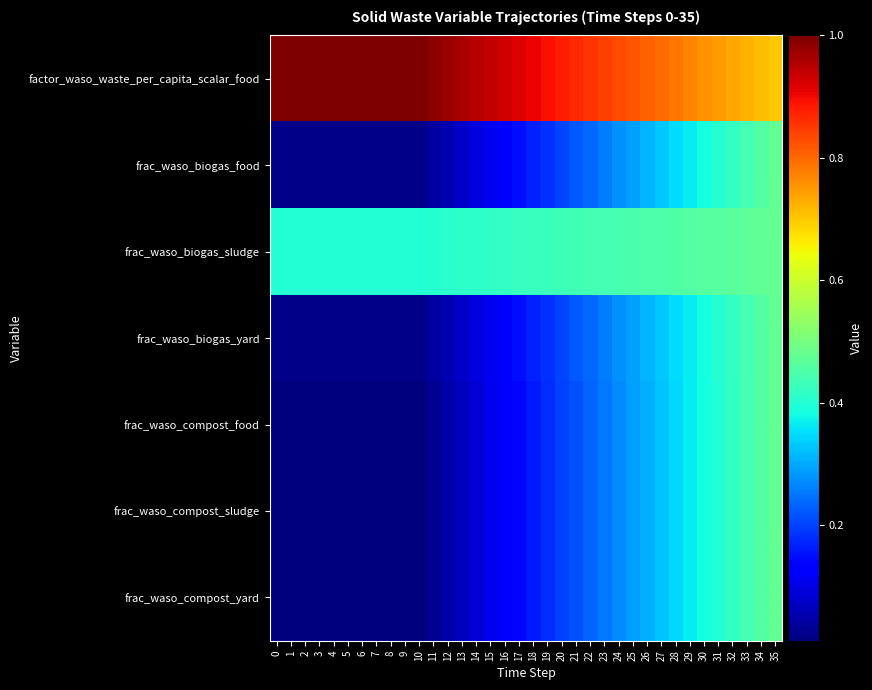

Reading left to right, what are all the values shown in this chart?

factor_waso_waste_per_capita_scalar_food: 0=1.0	1=1.0	2=1.0	3=1.0	4=1.0	5=1.0	6=1.0	7=1.0	8=1.0	9=1.0	10=1.0	11=1.0	12=1.0	13=1.0	14=1.0	15=0.9	16=0.9	17=0.9	18=0.9	19=0.9	20=0.9	21=0.9	22=0.9	23=0.8	24=0.8	25=0.8	26=0.8	27=0.8	28=0.8	29=0.8	30=0.8	31=0.7	32=0.7	33=0.7	34=0.7	35=0.7
frac_waso_biogas_food: 0=0.0	1=0.0	2=0.0	3=0.0	4=0.0	5=0.0	6=0.0	7=0.0	8=0.0	9=0.0	10=0.0	11=0.0	12=0.1	13=0.1	14=0.1	15=0.1	16=0.1	17=0.1	18=0.2	19=0.2	20=0.2	21=0.2	22=0.2	23=0.3	24=0.3	25=0.3	26=0.3	27=0.3	28=0.3	29=0.4	30=0.4	31=0.4	32=0.4	33=0.4	34=0.5	35=0.5
frac_waso_biogas_sludge: 0=0.4	1=0.4	2=0.4	3=0.4	4=0.4	5=0.4	6=0.4	7=0.4	8=0.4	9=0.4	10=0.4	11=0.4	12=0.4	13=0.4	14=0.4	15=0.4	16=0.4	17=0.4	18=0.4	19=0.4	20=0.4	21=0.4	22=0.4	23=0.4	24=0.4	25=0.4	26=0.4	27=0.5	28=0.5	29=0.5	30=0.5	31=0.5	32=0.5	33=0.5	34=0.5	35=0.5
frac_waso_biogas_yard: 0=0.0	1=0.0	2=0.0	3=0.0	4=0.0	5=0.0	6=0.0	7=0.0	8=0.0	9=0.0	10=0.0	11=0.0	12=0.1	13=0.1	14=0.1	15=0.1	16=0.1	17=0.1	18=0.2	19=0.2	20=0.2	21=0.2	22=0.2	23=0.3	24=0.3	25=0.3	26=0.3	27=0.3	28=0.3	29=0.4	30=0.4	31=0.4	32=0.4	33=0.4	34=0.5	35=0.5
frac_waso_compost_food: 0=0.0	1=0.0	2=0.0	3=0.0	4=0.0	5=0.0	6=0.0	7=0.0	8=0.0	9=0.0	10=0.0	11=0.0	12=0.0	13=0.1	14=0.1	15=0.1	16=0.1	17=0.1	18=0.2	19=0.2	20=0.2	21=0.2	22=0.2	23=0.3	24=0.3	25=0.3	26=0.3	27=0.3	28=0.3	29=0.4	30=0.4	31=0.4	32=0.4	33=0.4	34=0.5	35=0.5
frac_waso_compost_sludge: 0=0.0	1=0.0	2=0.0	3=0.0	4=0.0	5=0.0	6=0.0	7=0.0	8=0.0	9=0.0	10=0.0	11=0.0	12=0.0	13=0.1	14=0.1	15=0.1	16=0.1	17=0.1	18=0.2	19=0.2	20=0.2	21=0.2	22=0.2	23=0.3	24=0.3	25=0.3	26=0.3	27=0.3	28=0.3	29=0.4	30=0.4	31=0.4	32=0.4	33=0.4	34=0.5	35=0.5
frac_waso_compost_yard: 0=0.0	1=0.0	2=0.0	3=0.0	4=0.0	5=0.0	6=0.0	7=0.0	8=0.0	9=0.0	10=0.0	11=0.0	12=0.0	13=0.1	14=0.1	15=0.1	16=0.1	17=0.1	18=0.2	19=0.2	20=0.2	21=0.2	22=0.2	23=0.3	24=0.3	25=0.3	26=0.3	27=0.3	28=0.3	29=0.4	30=0.4	31=0.4	32=0.4	33=0.4	34=0.5	35=0.5